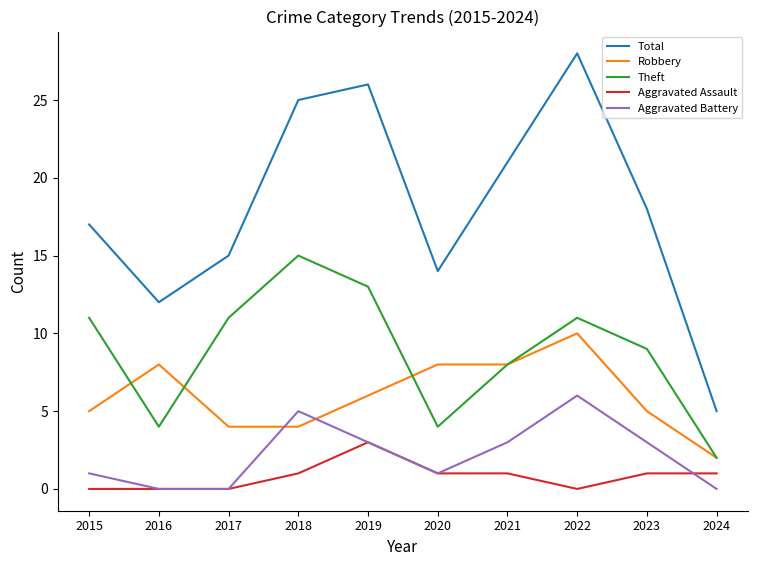

List the series in order of their peak value, lowest first.

Aggravated Assault, Aggravated Battery, Robbery, Theft, Total